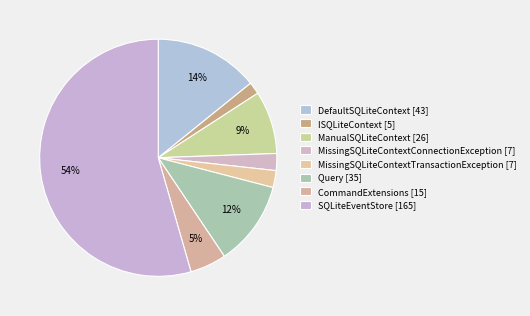

How many slices are in this pie chart?

8